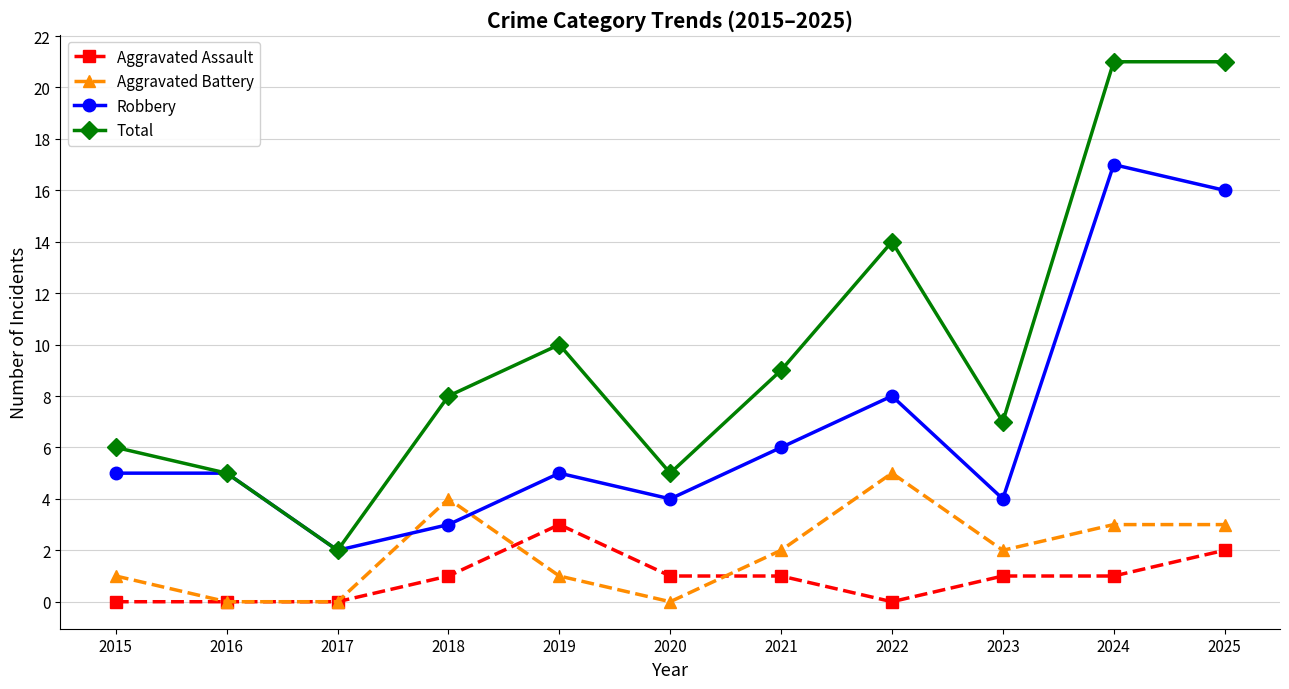

What is the difference between the maximum and minimum values in the Total series?

19